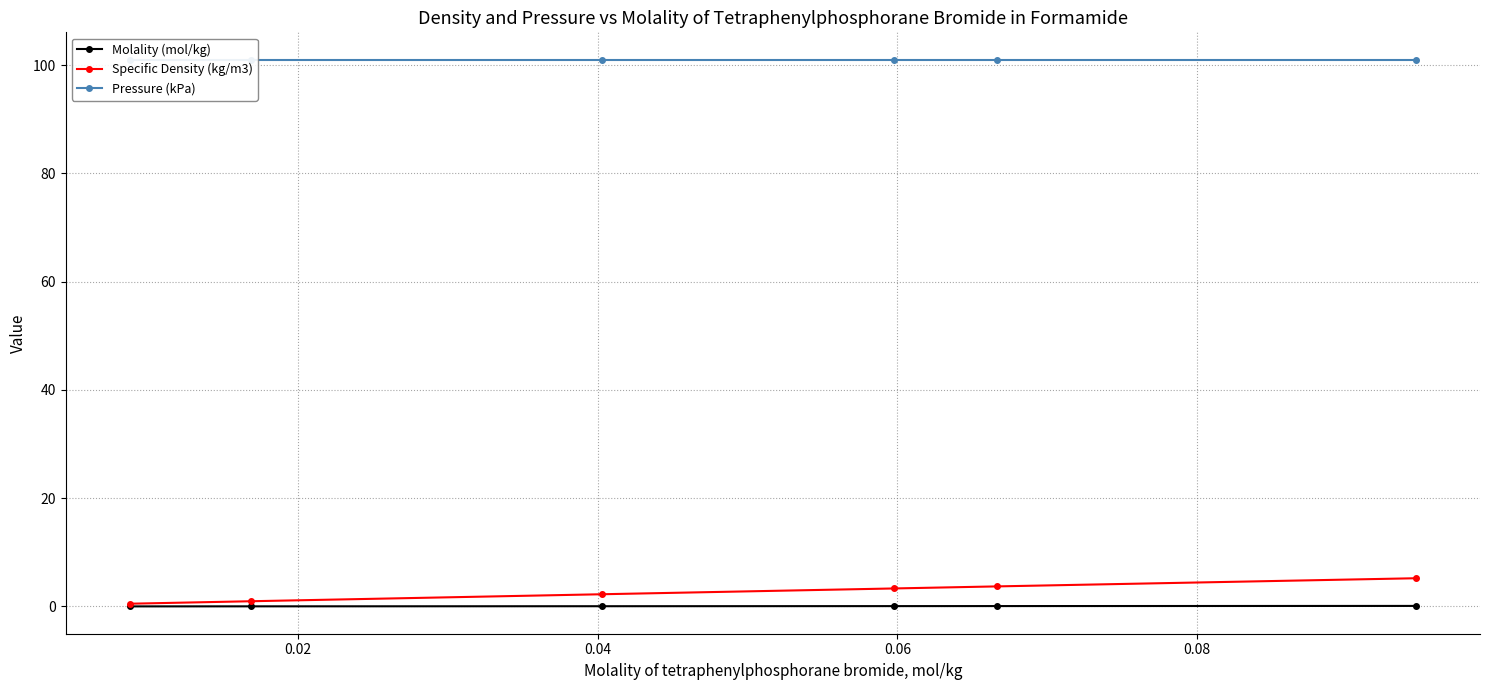

What are all the series names shown in the legend?

Molality (mol/kg), Specific Density (kg/m3), Pressure (kPa)